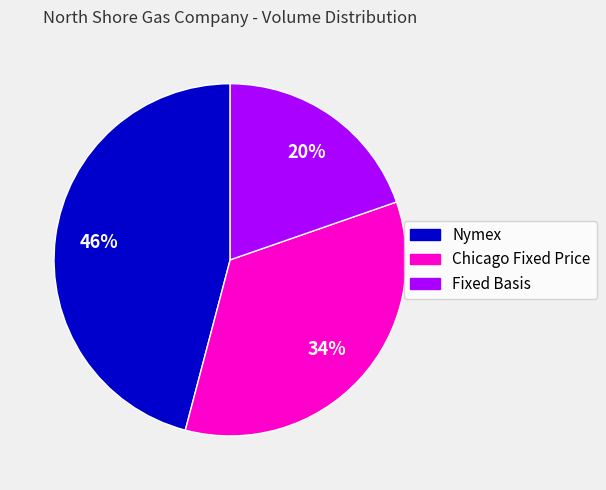

Is there any slice that represents more than half of the pie?

No